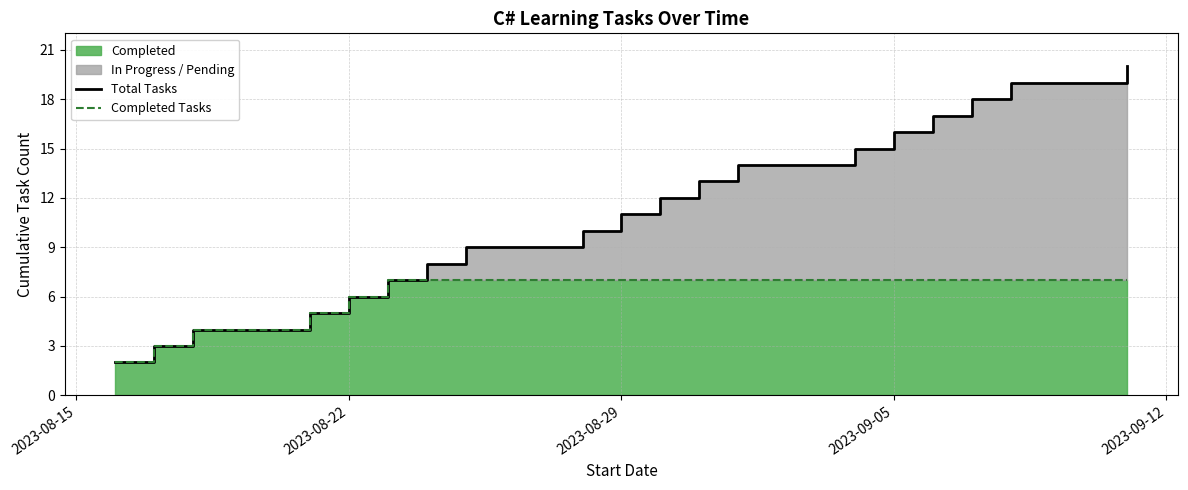

Which label corresponds to the smallest value in the chart?

2023-08-15